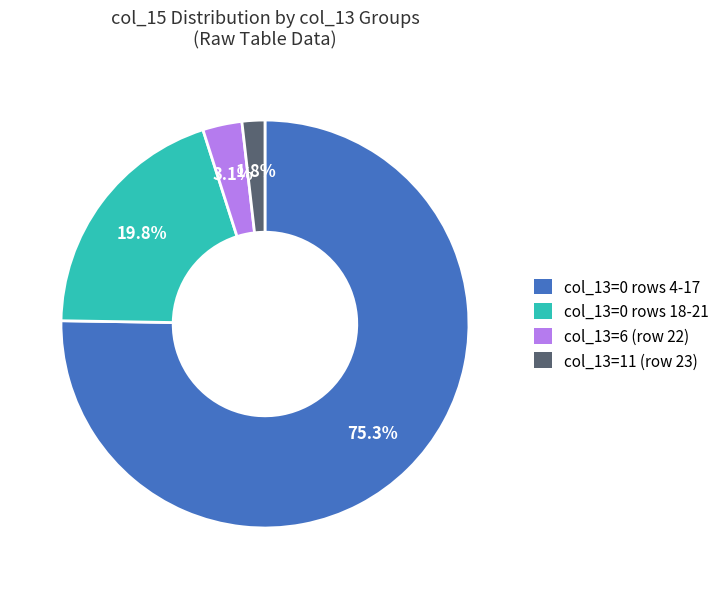

Is there a majority slice in this chart?

Yes